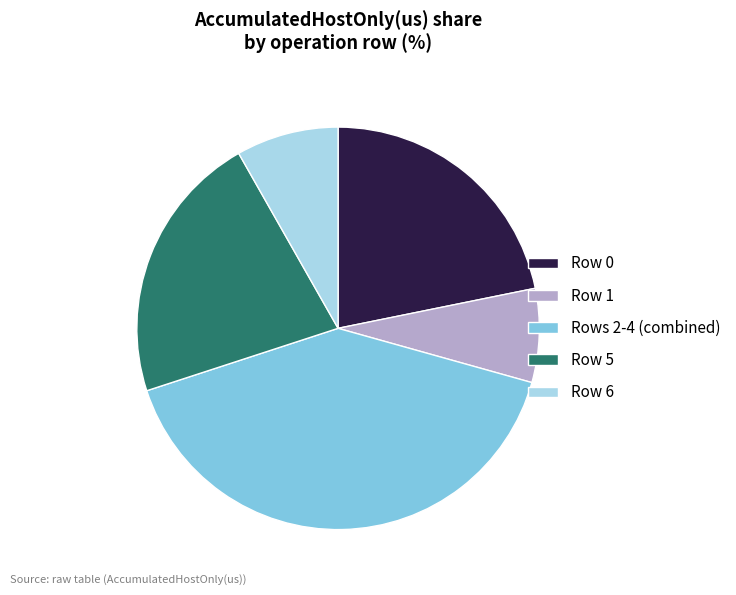

Count the number of slices in the pie.

5